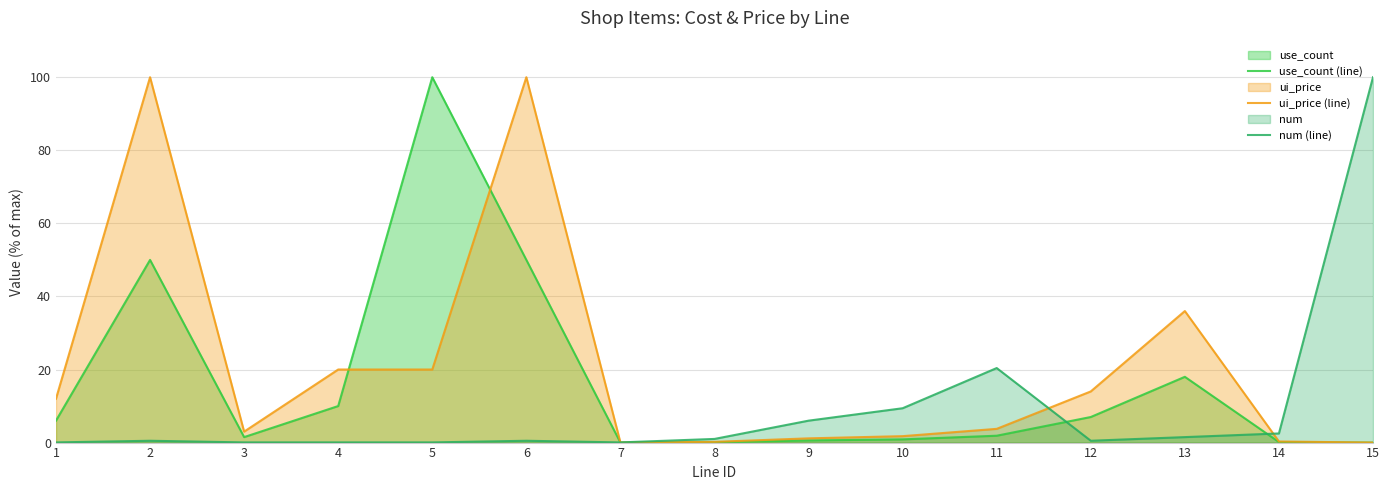

Reading left to right, transcribe all the data shown in this chart.

use_count (line): 6.0	50.0	1.5	10.0	100.0	50.0	0.0	0.1	0.6	0.9	1.9	7.0	18.0	0.1	0.0
ui_price (line): 12.0	100.0	3.0	20.0	20.0	100.0	0.0	0.2	1.2	1.8	3.8	14.0	36.0	0.3	0.0
num (line): 0.1	0.5	0.1	0.1	0.1	0.5	0.1	1.0	6.0	9.4	20.4	0.5	1.5	2.5	100.0